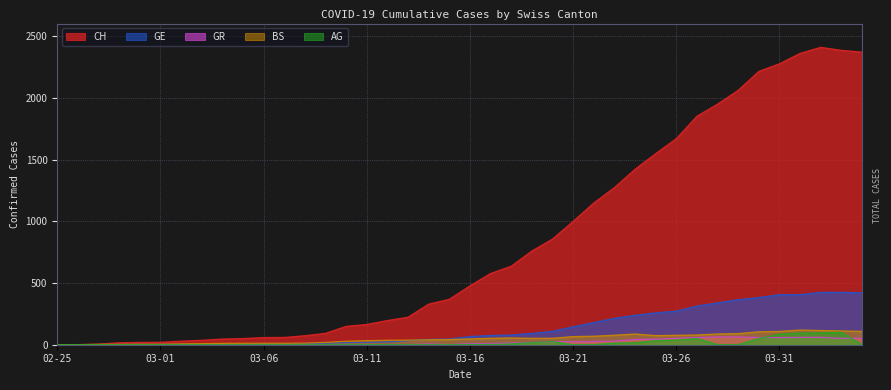

Is it true that AG equals 38 at 2020-04-01?

False